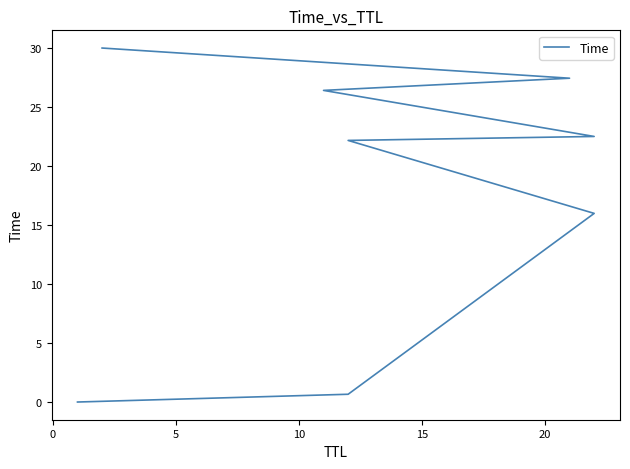

Does the chart have visible grid lines?

No